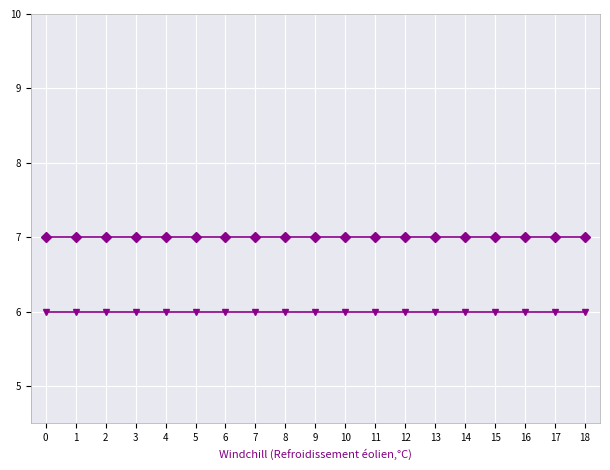

True or false: 7 and 0 intersect in this chart.

False